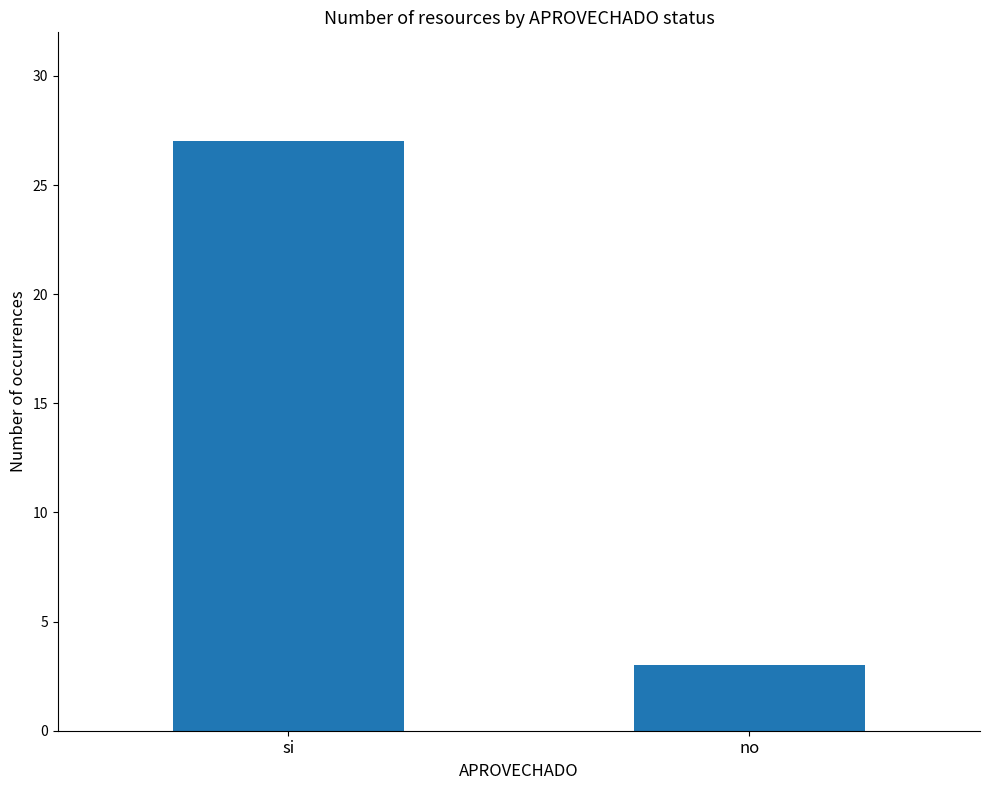

List the labels in order of value, smallest first.

no, si